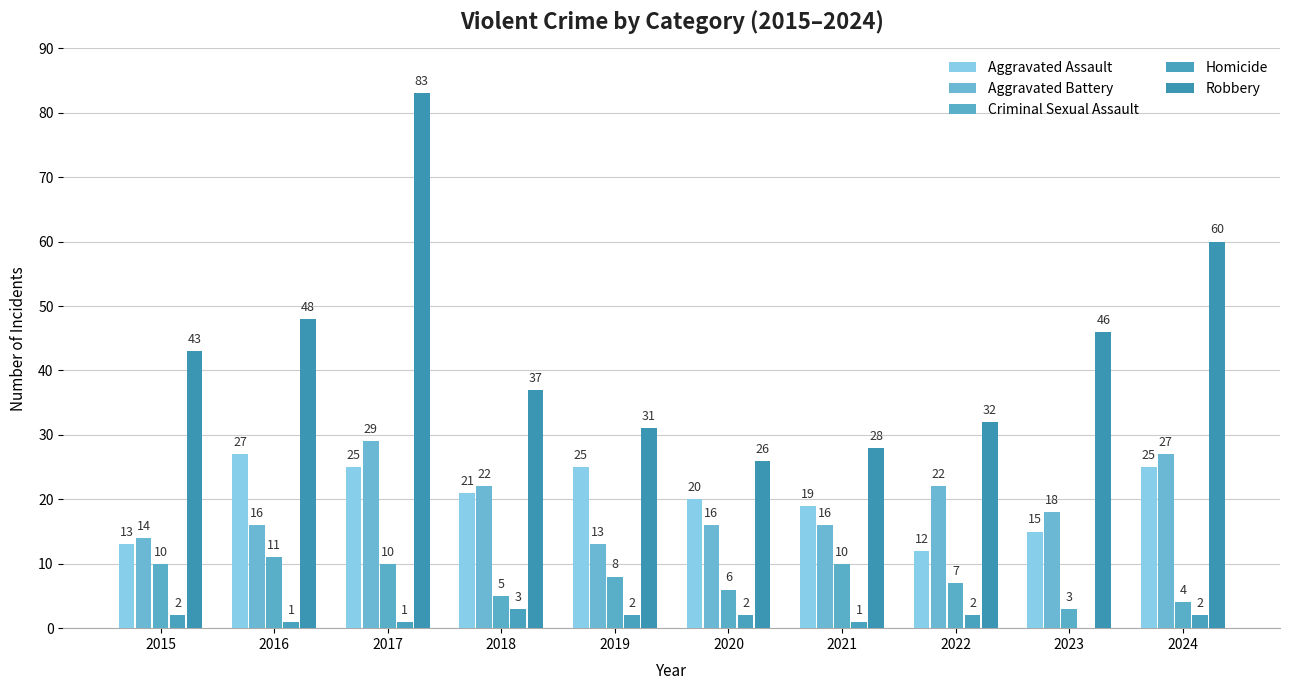

The Aggravated Battery series shows 29 at 2017. True or false?

True